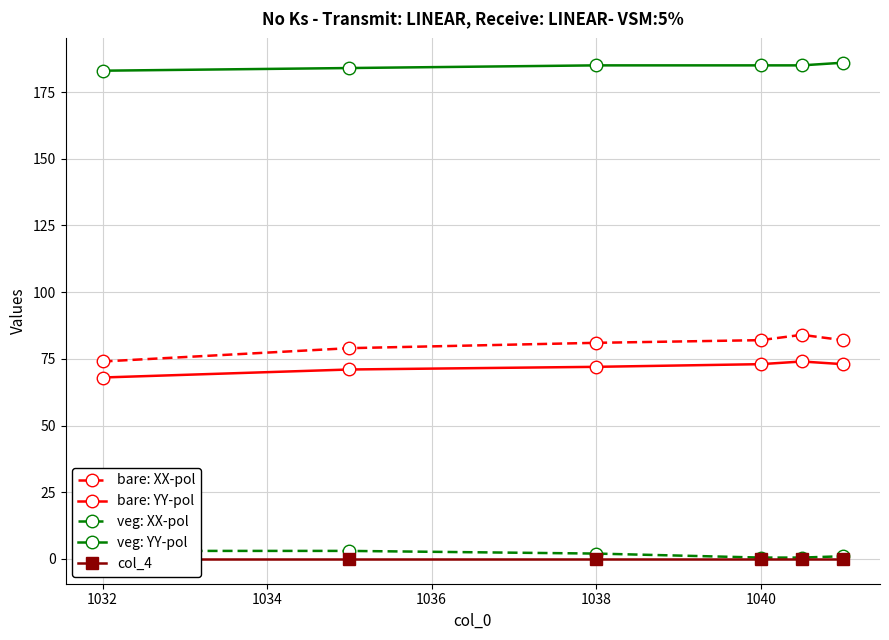

How many veg: XX-pol values are between 0 and 3?

6